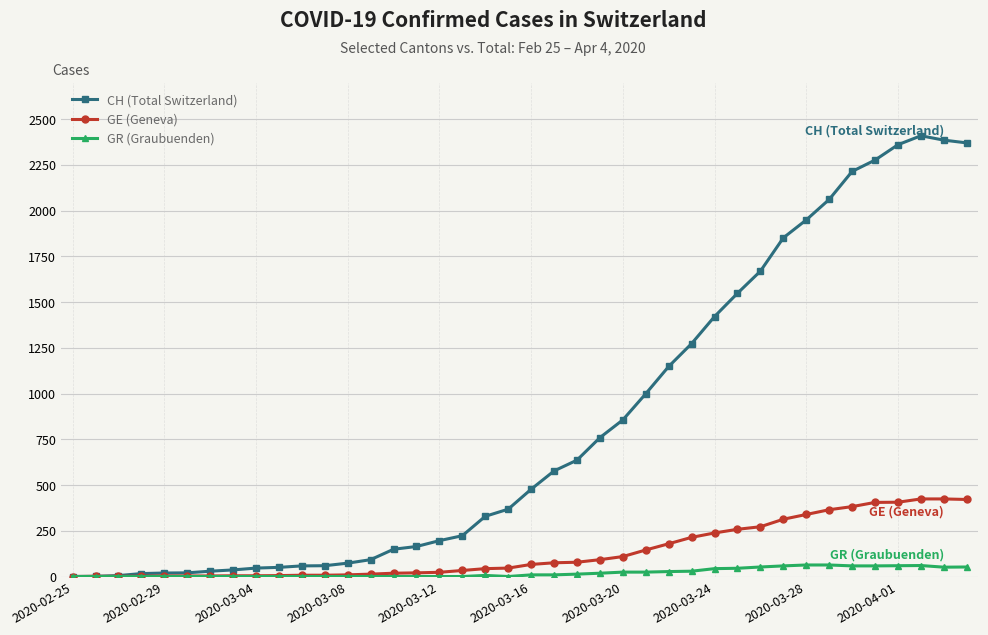

What is the difference between the second highest and second lowest values in the GE (Geneva) series?

423